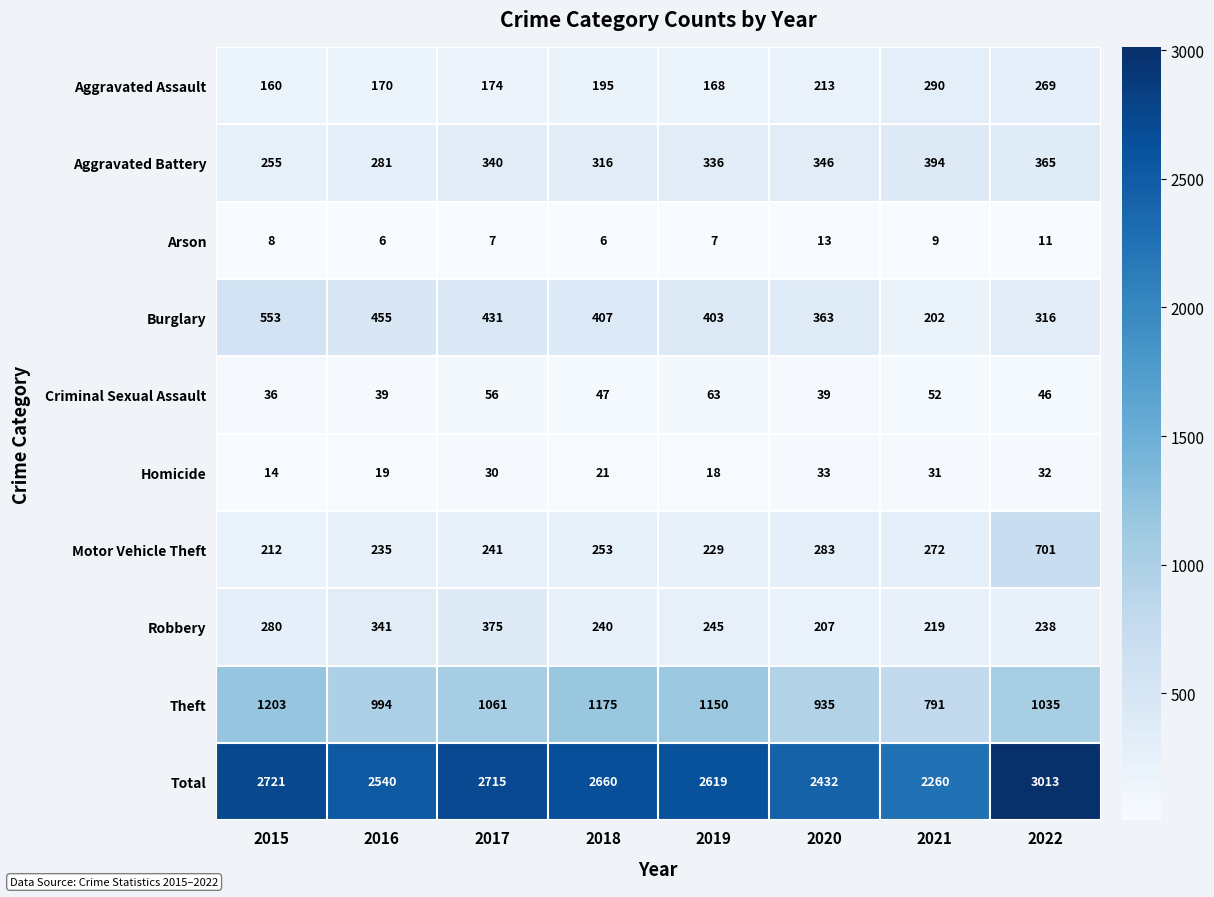

Count the number of categories in the chart.

8